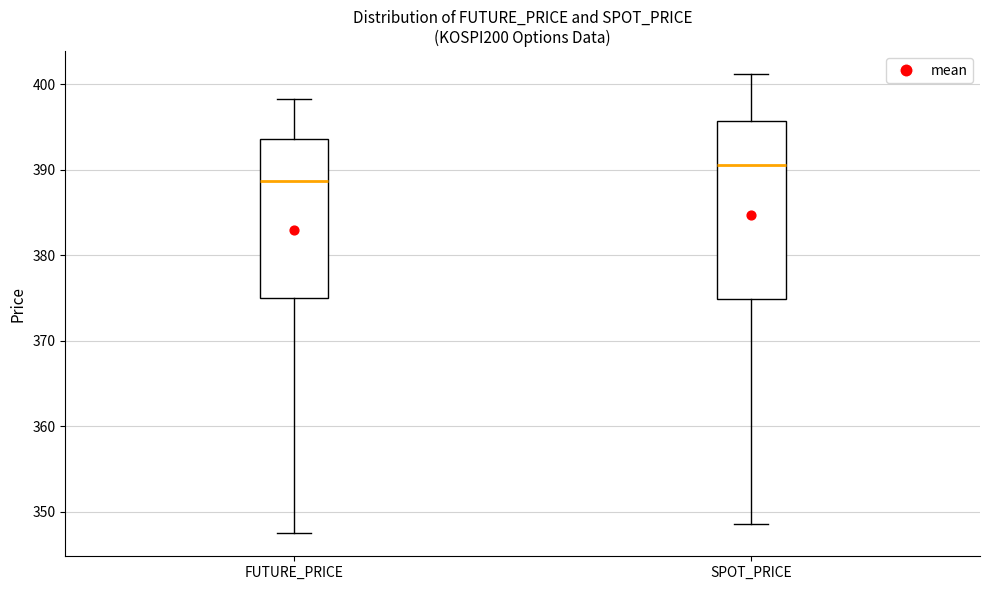

Which box's median line is the highest?

SPOT_PRICE